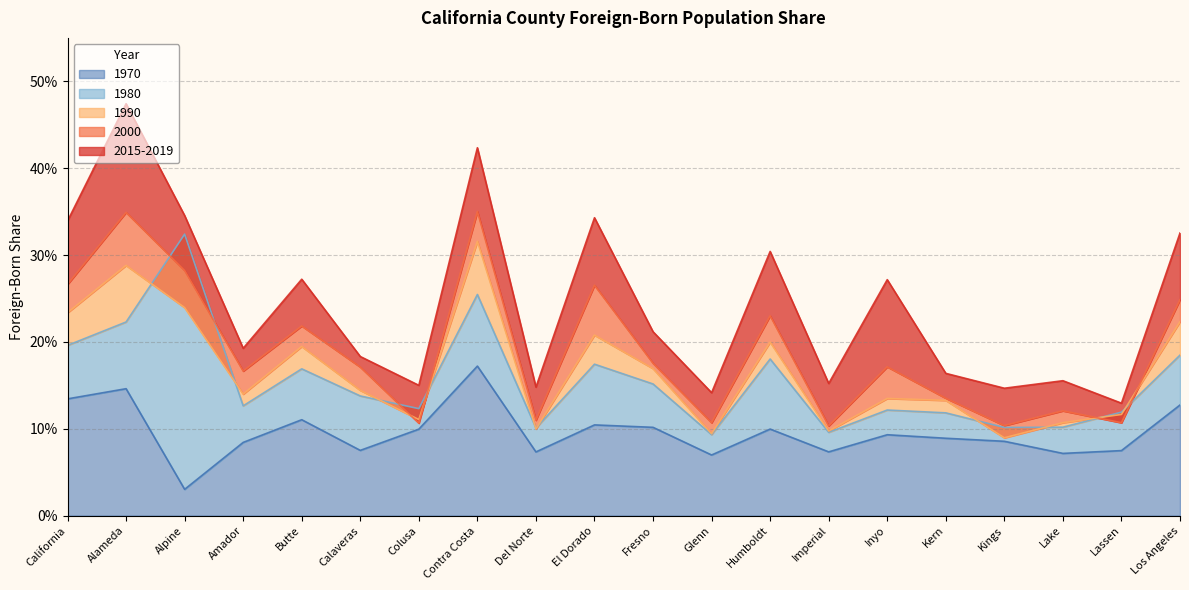

Reading left to right, what are all the values shown in this chart?

1970: 0.1	0.1	0.0	0.1	0.1	0.1	0.1	0.2	0.1	0.1	0.1	0.1	0.1	0.1	0.1	0.1	0.1	0.1	0.1	0.1
1980: 0.2	0.2	0.3	0.1	0.2	0.1	0.1	0.3	0.1	0.2	0.2	0.1	0.2	0.1	0.1	0.1	0.1	0.1	0.1	0.2
1990: 0.2	0.3	0.2	0.1	0.2	0.1	0.1	0.3	0.1	0.2	0.2	0.1	0.2	0.1	0.1	0.1	0.1	0.1	0.1	0.2
2000: 0.3	0.3	0.3	0.2	0.2	0.2	0.1	0.4	0.1	0.3	0.2	0.1	0.2	0.1	0.2	0.1	0.1	0.1	0.1	0.2
2015-2019: 0.3	0.5	0.3	0.2	0.3	0.2	0.2	0.4	0.1	0.3	0.2	0.1	0.3	0.2	0.3	0.2	0.1	0.2	0.1	0.3